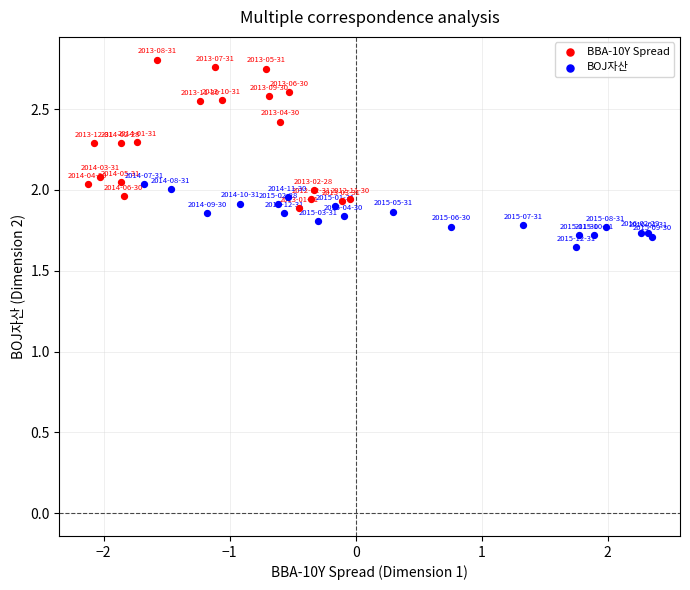

Which series reaches the minimum Y coordinate?

BOJ자산